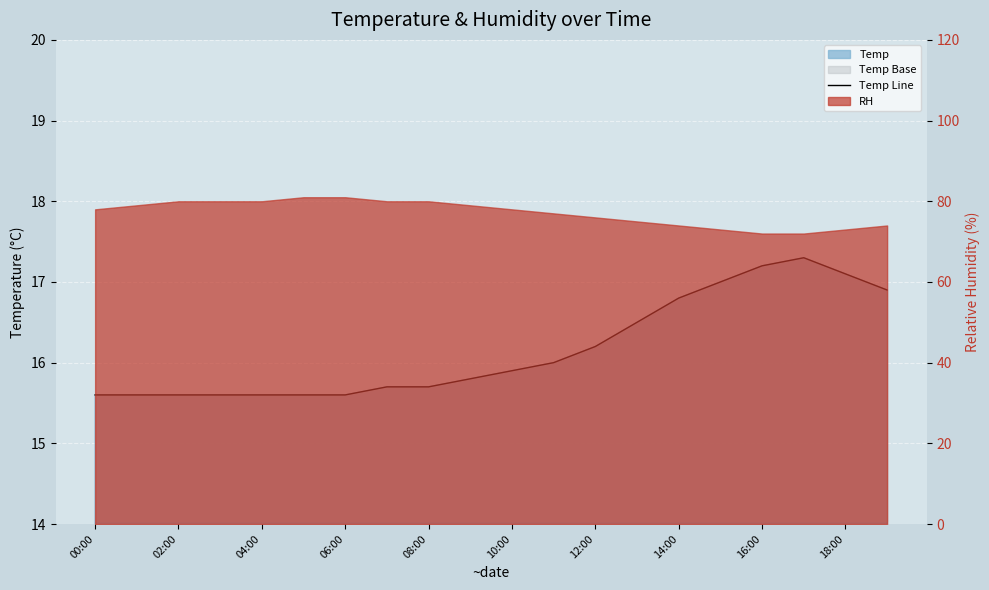

The value at 00:00 is 15.6. True or false?

True